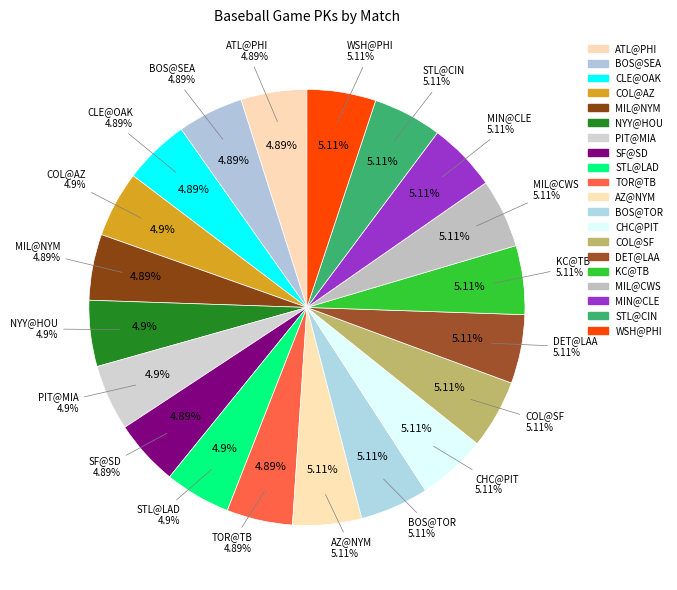

Is CHC@PIT the majority of the pie?

No